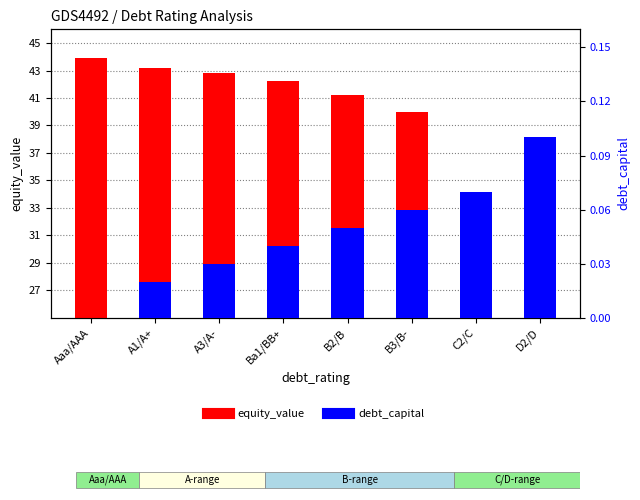

Where is debt_capital nearest to the value 0?

Aaa/AAA